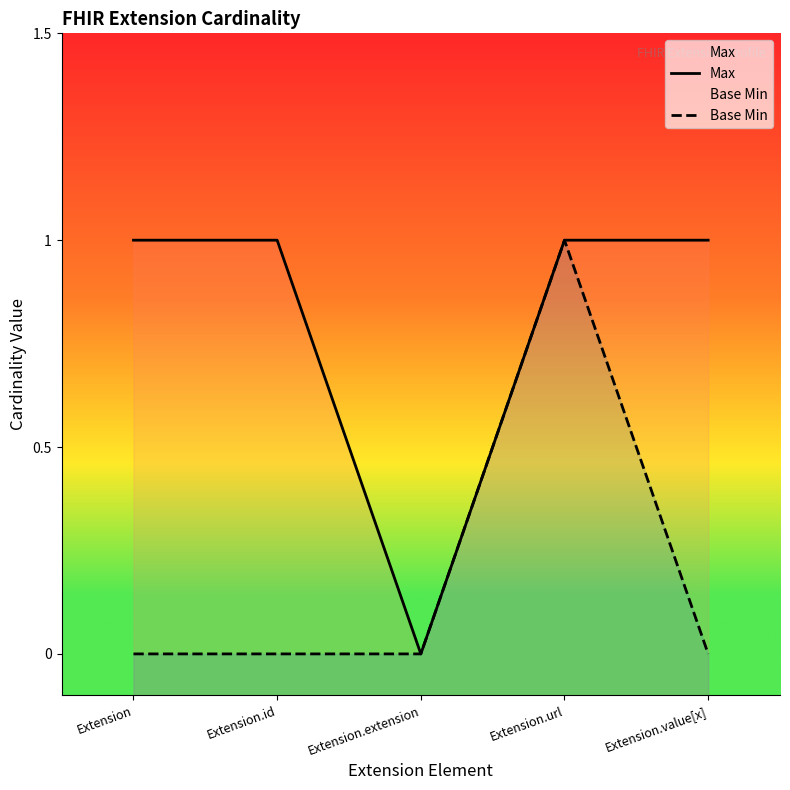

Between Extension and Extension.value[x], which series saw the biggest shift?

Max